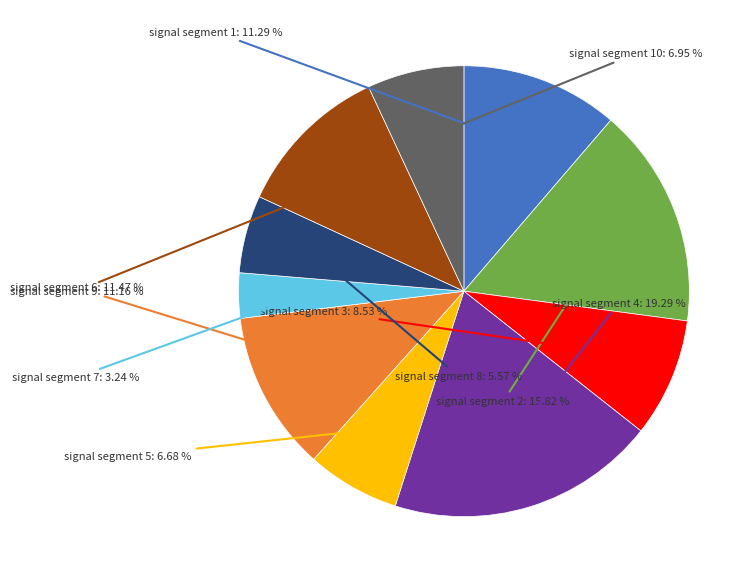

Is there a majority slice in this chart?

No